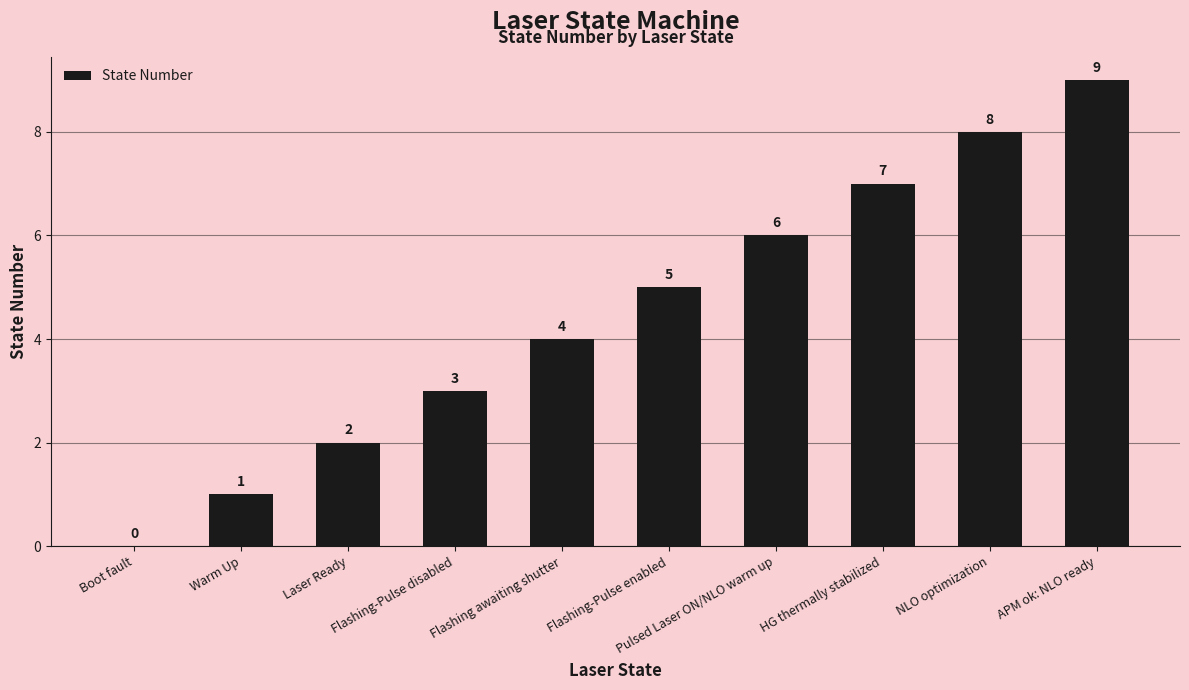

Between Boot fault and Warm Up, which is larger?

Warm Up